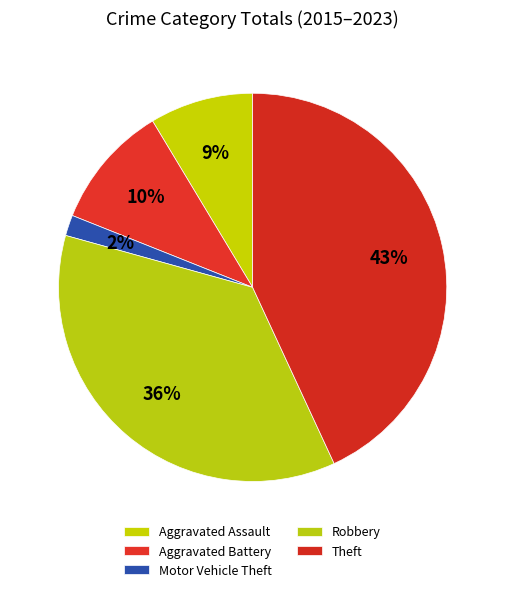

Rank the categories by value from lowest to highest.

Motor Vehicle Theft, Aggravated Assault, Aggravated Battery, Robbery, Theft